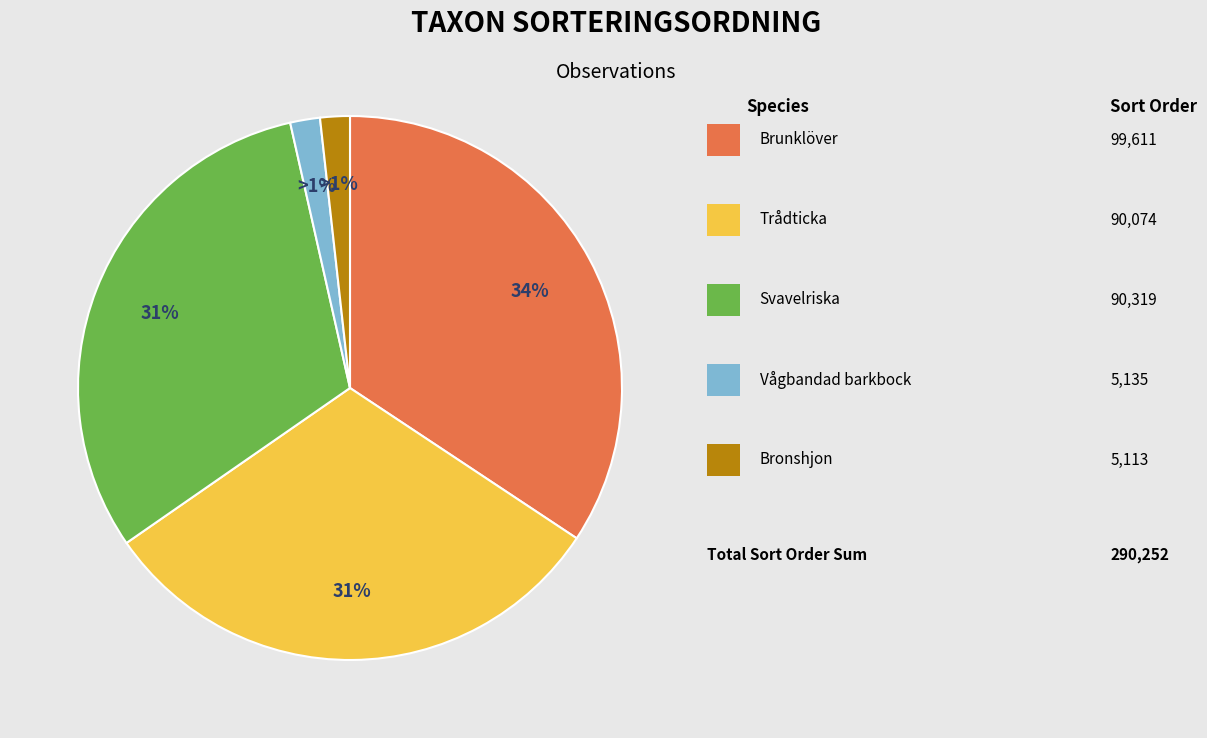

How many slices are in this pie chart?

5